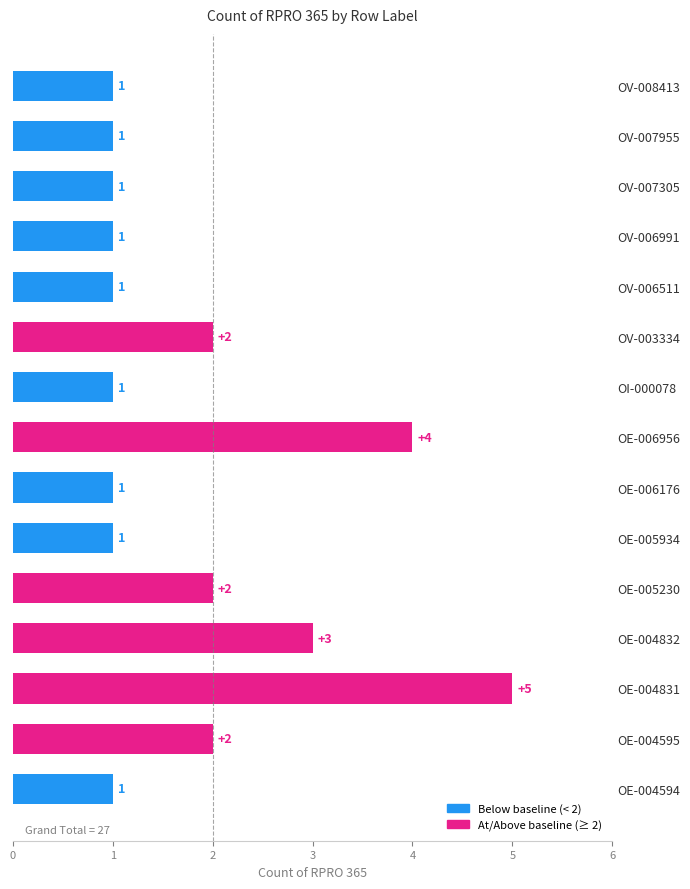

Which label corresponds to the largest value in the chart?

OE-004831